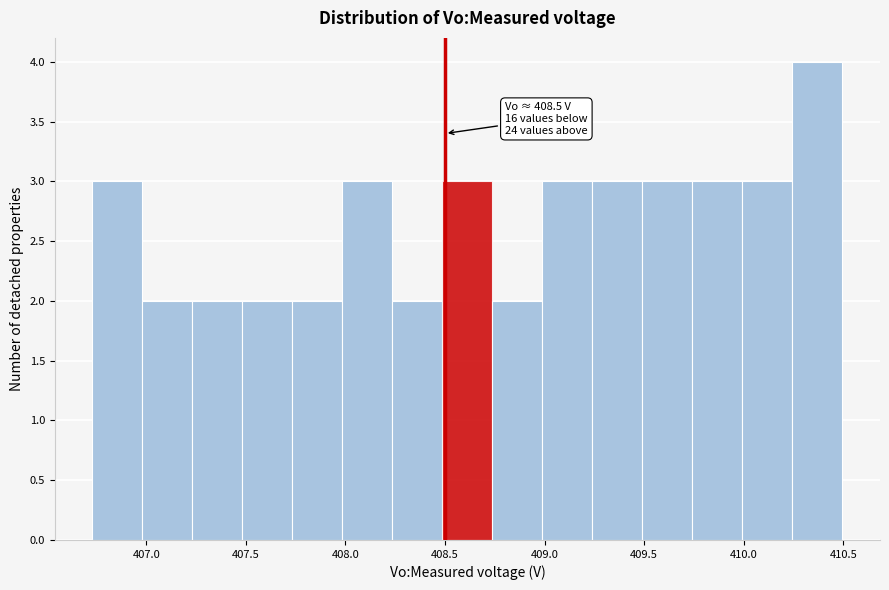

Over which range of the x-axis is the bar tallest?

410.25 to 410.50